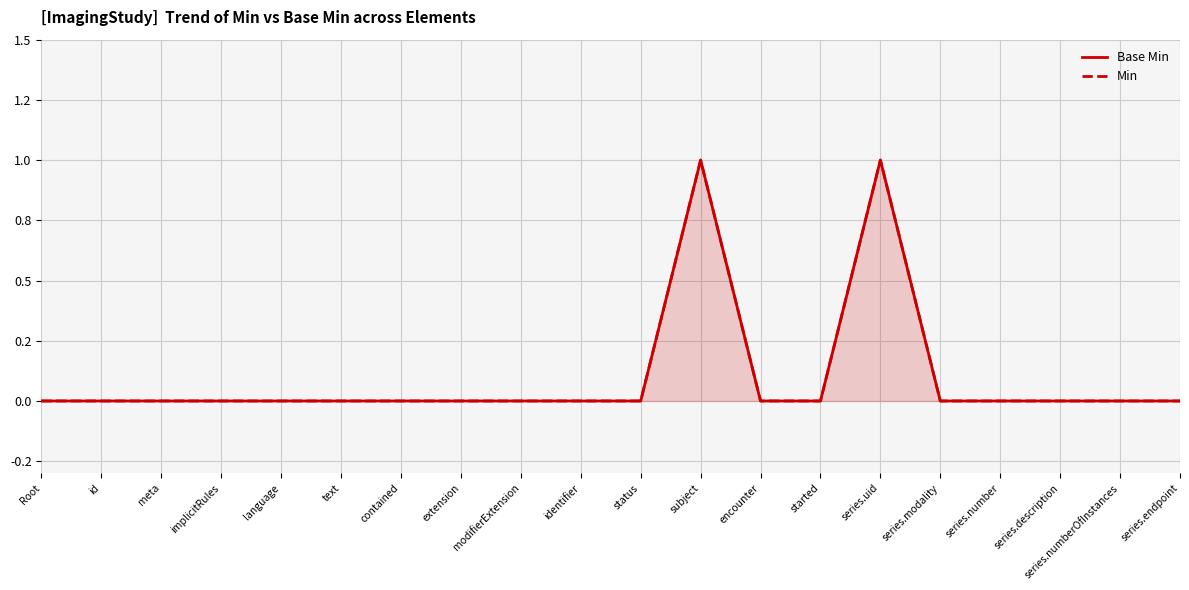

Rank the series by their maximum value, from highest to lowest.

Base Min, Min